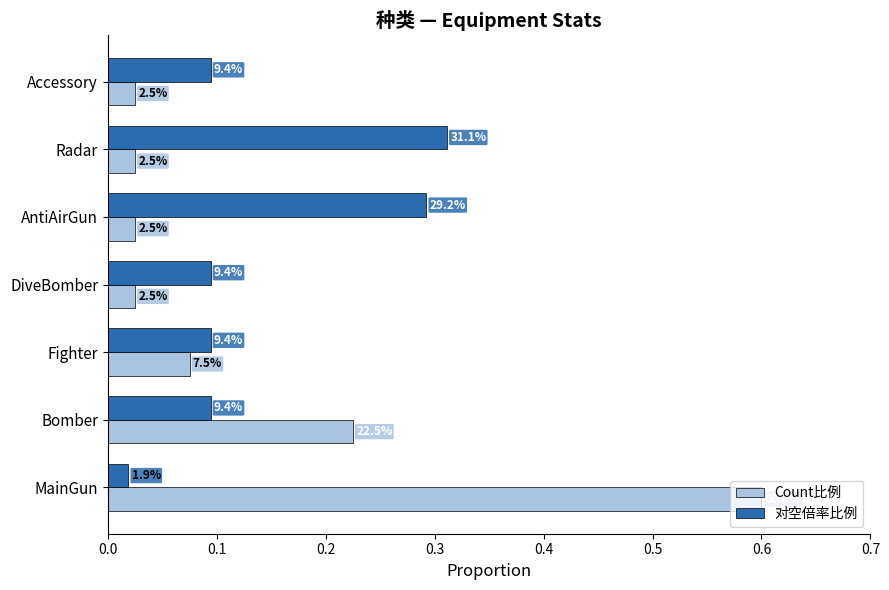

At how many categories does at least one series exceed 0?

7